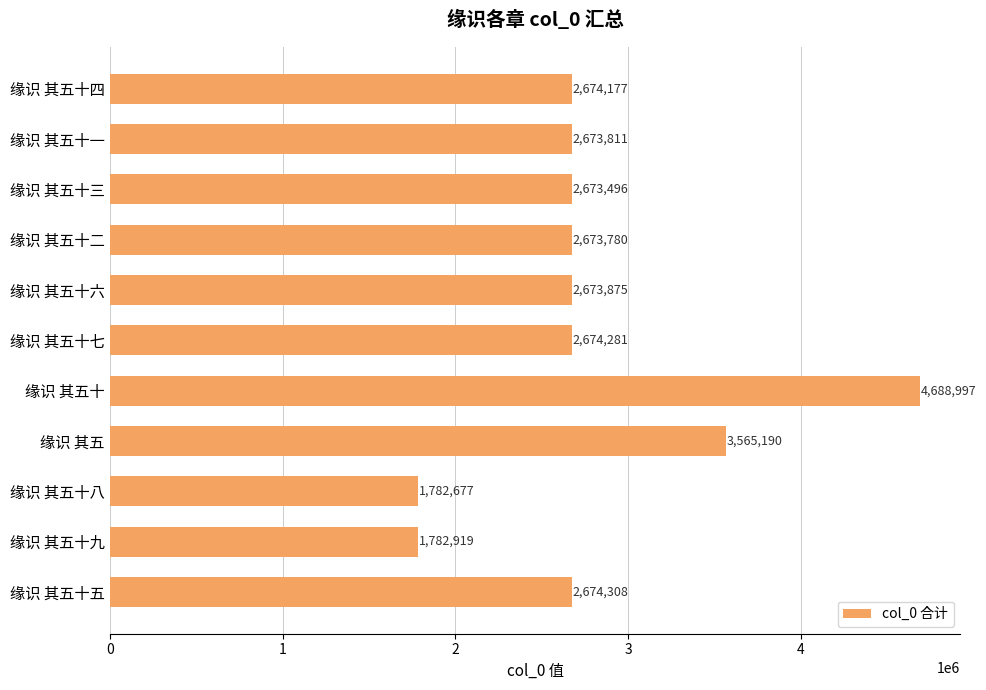

What is the sum of all values?

30537511